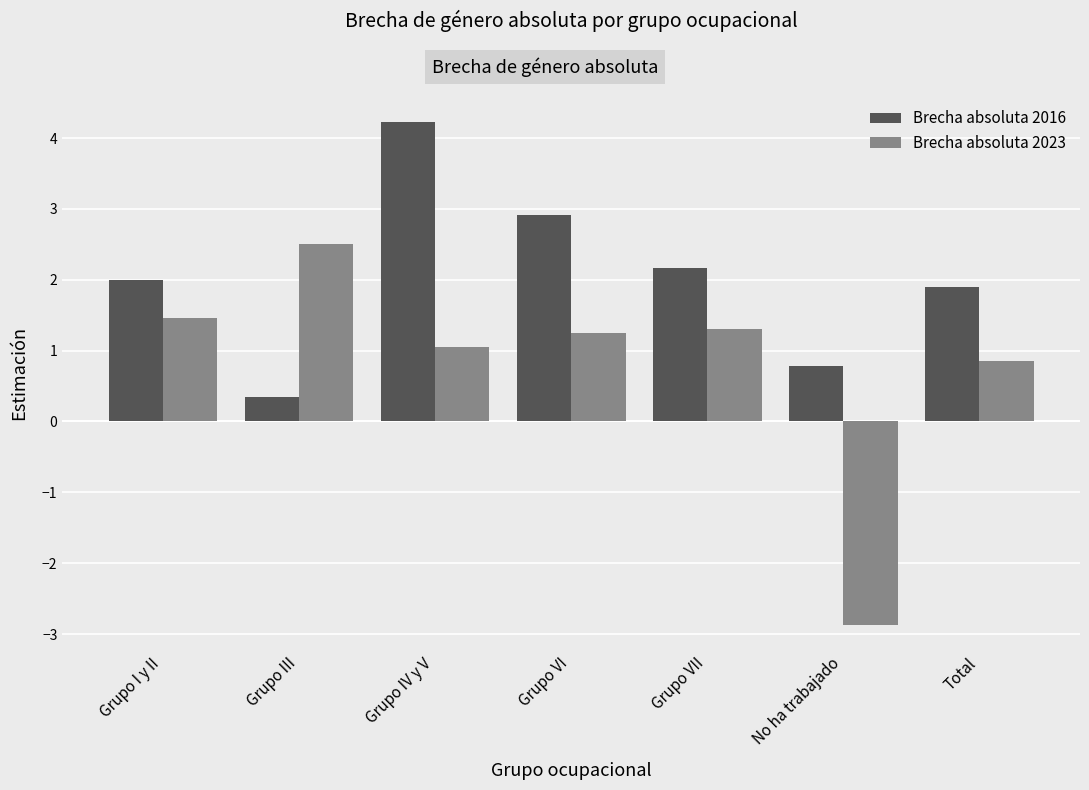

What position from the left is Grupo VI?

4